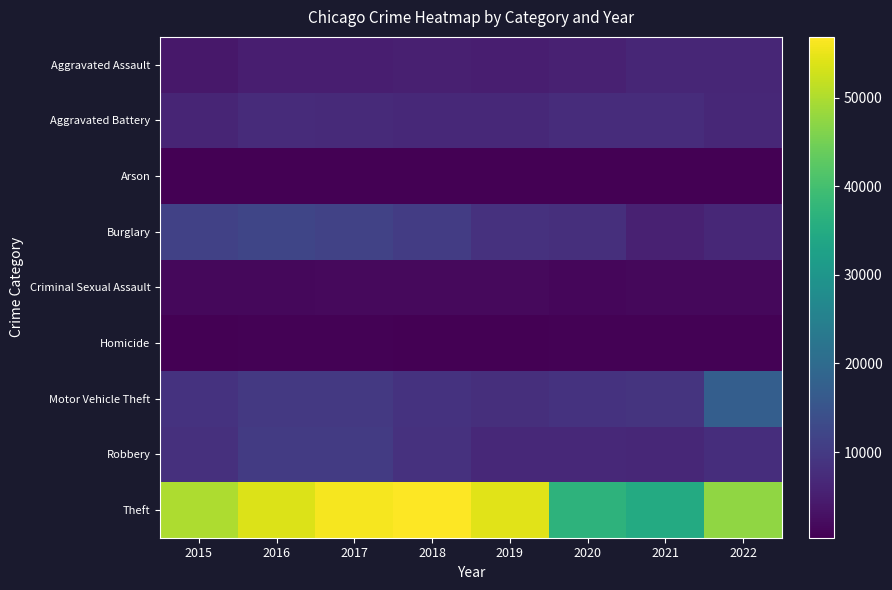

Which series has the widest spread of values?

Theft